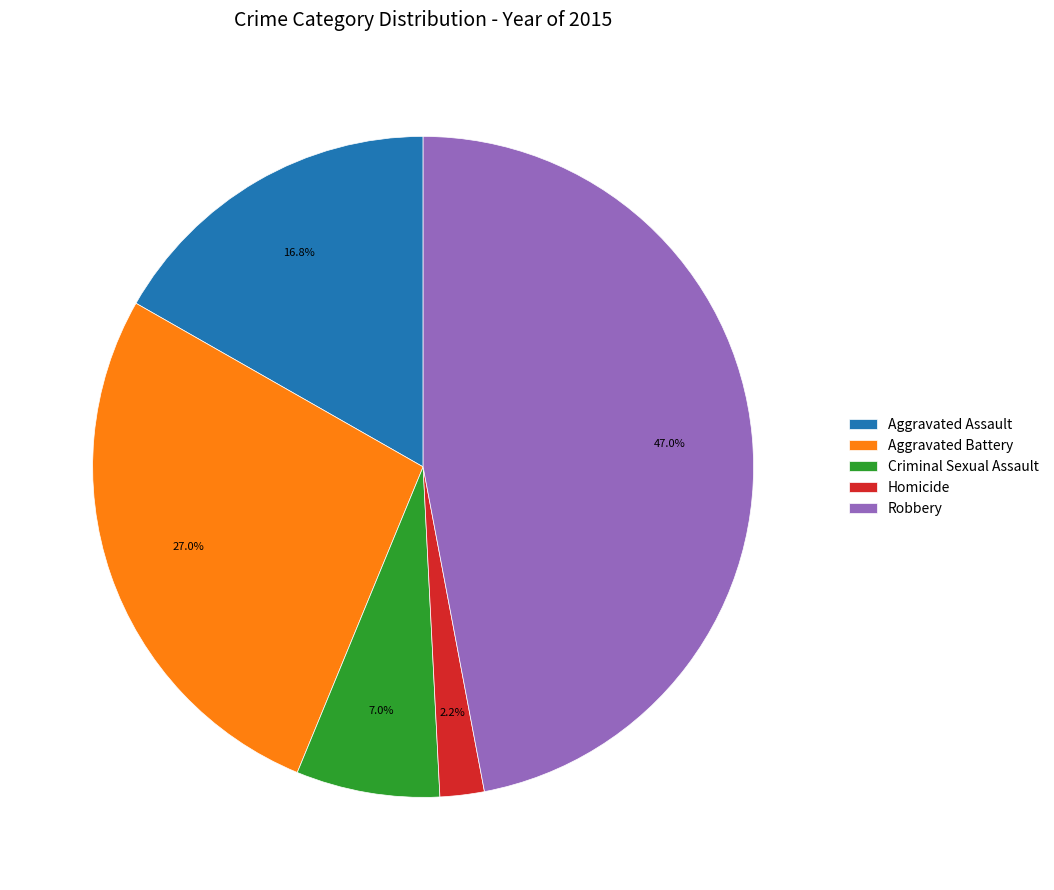

Is the sum of Criminal Sexual Assault and Homicide greater than half?

No